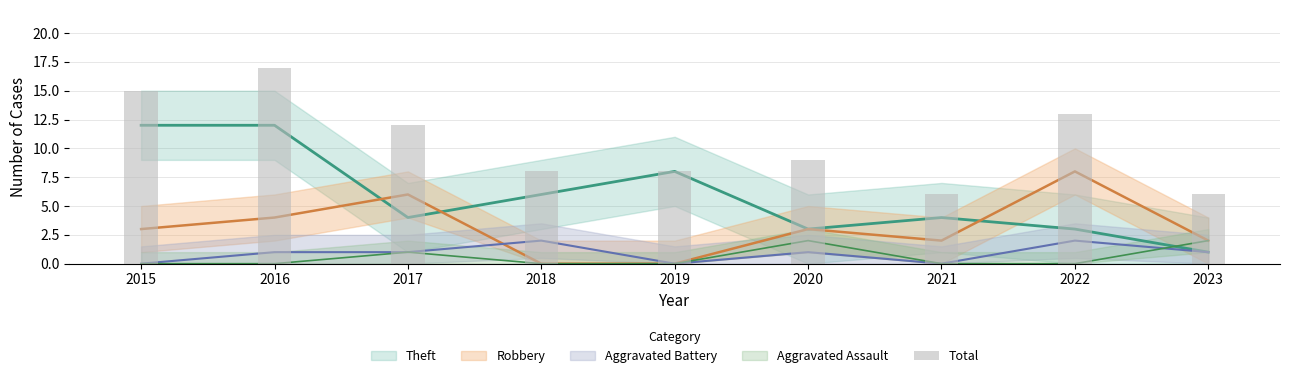

How many bars are there in total?

9